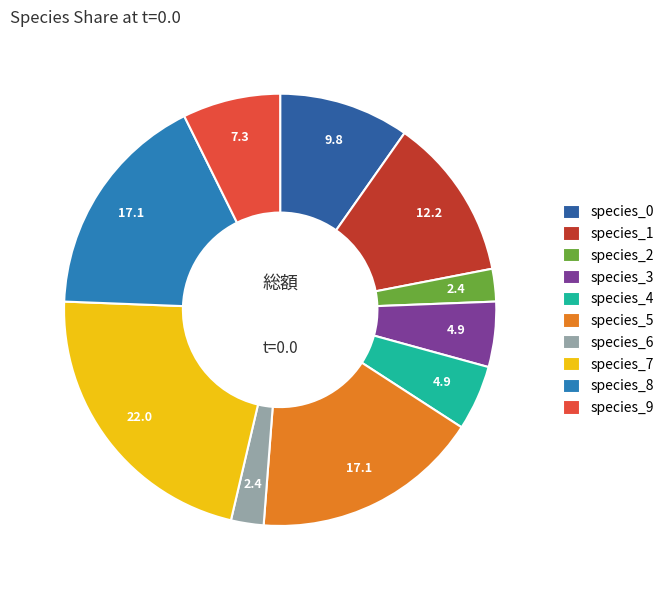

Does species_8 represent more than half of the total?

No